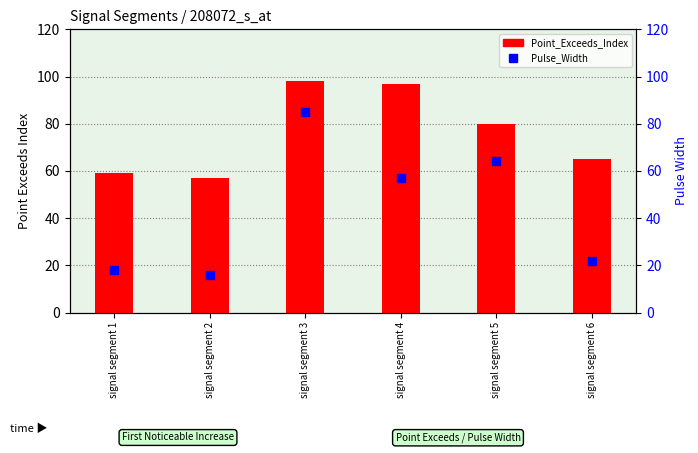

Which series reaches the minimum Y coordinate?

Pulse_Width